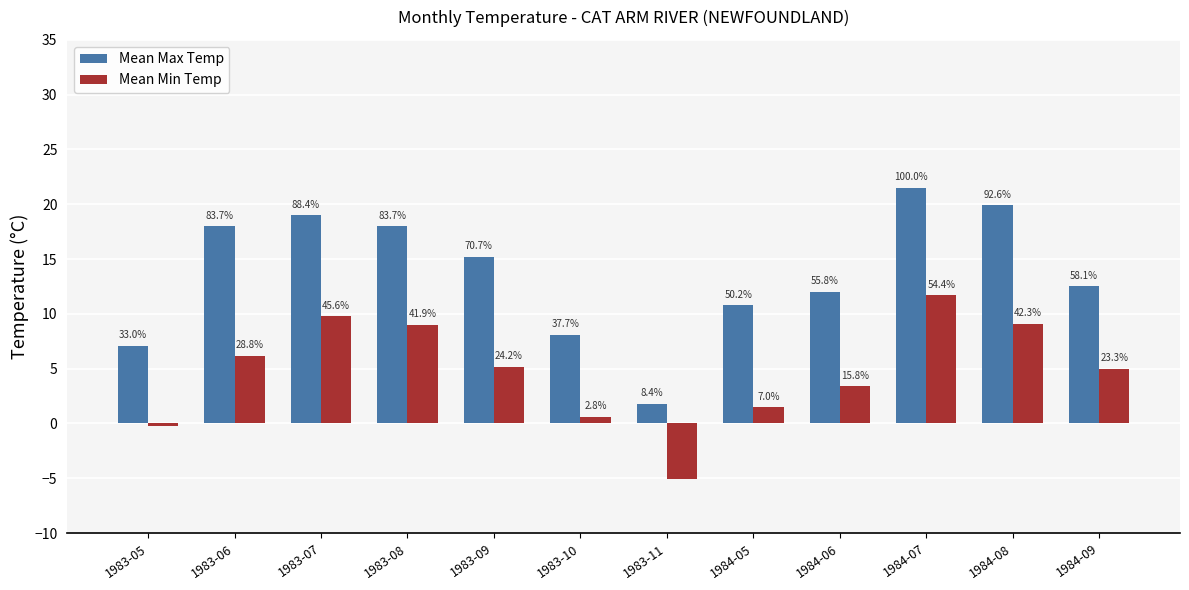

How many bars are there in total?

24